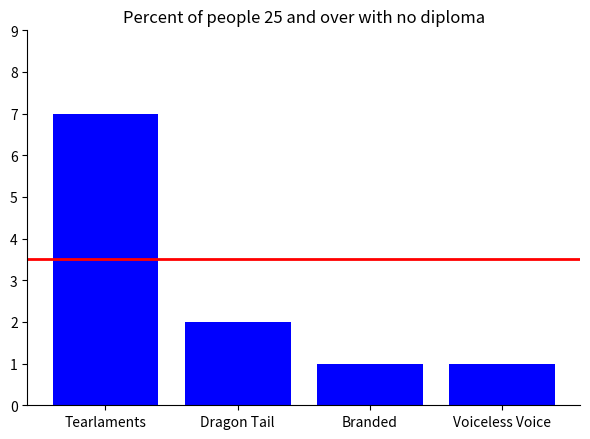

What is the maximum value shown in the chart?

7